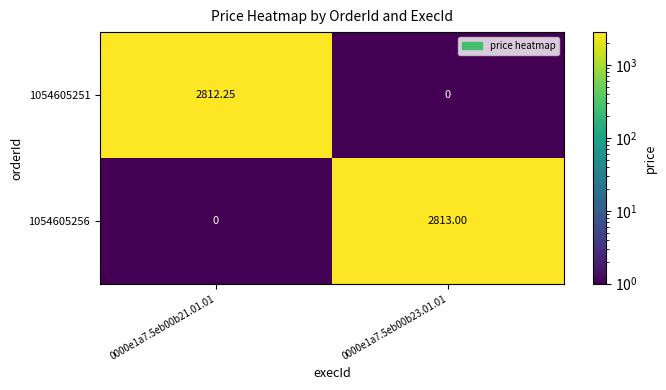

Is the value of 1054605251 at 0000e1a7.5eb00b23.01.01 greater than the value of 1054605256 at 0000e1a7.5eb00b23.01.01?

No